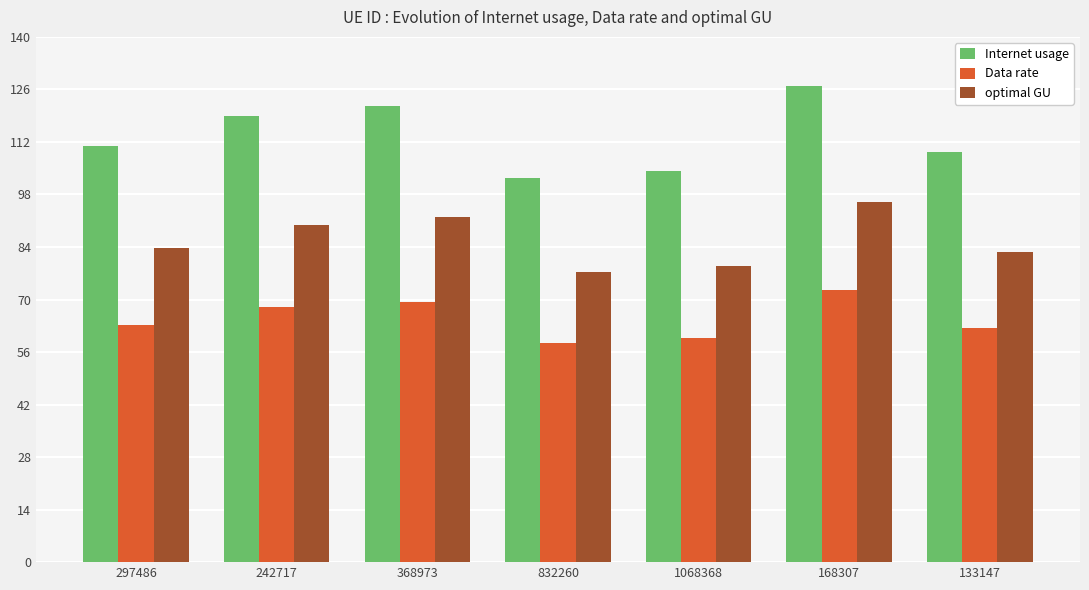

What is the sum of the Data rate values at 168307 and 832260?

131.0